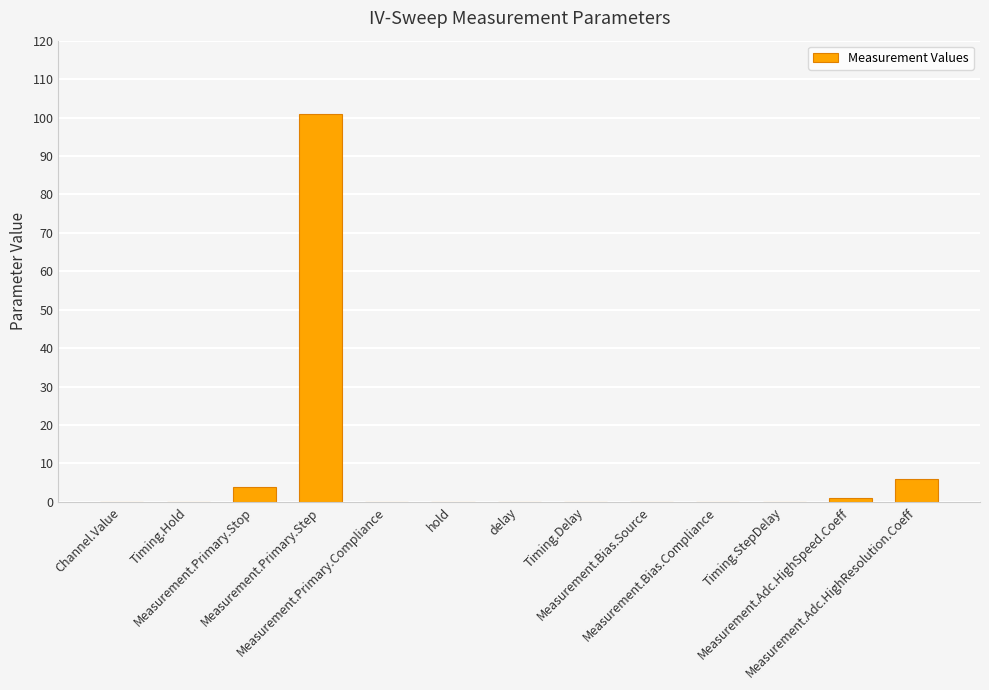

How many categories are shown in the chart?

13